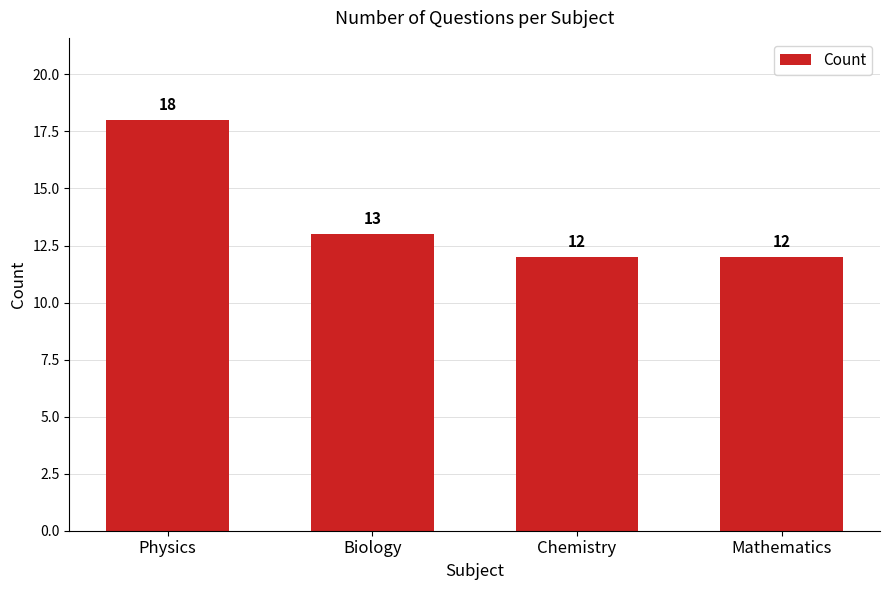

What is the greatest value displayed?

18